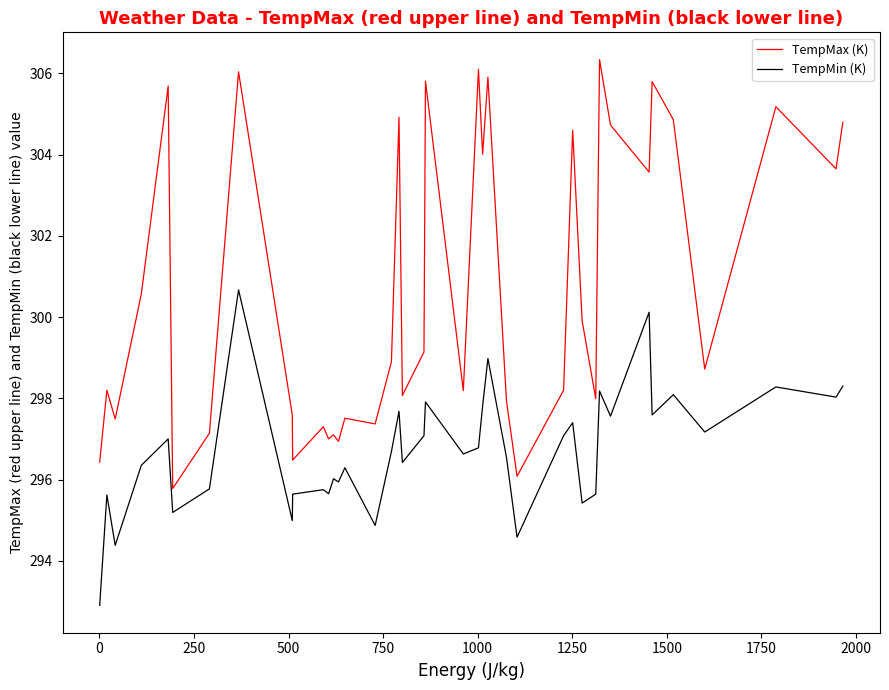

What is the minimum value shown in the chart?

292.9